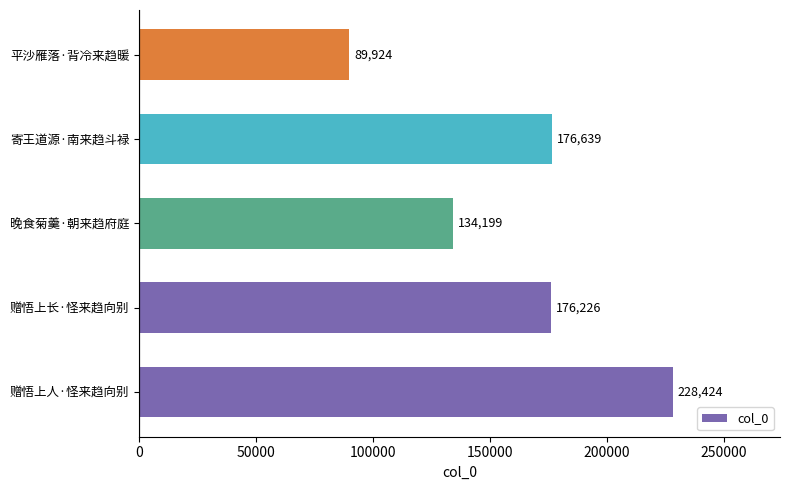

What is the change in value from 寄王道源·南来趋斗禄 to 平沙雁落·背冷来趋暖?

-86715